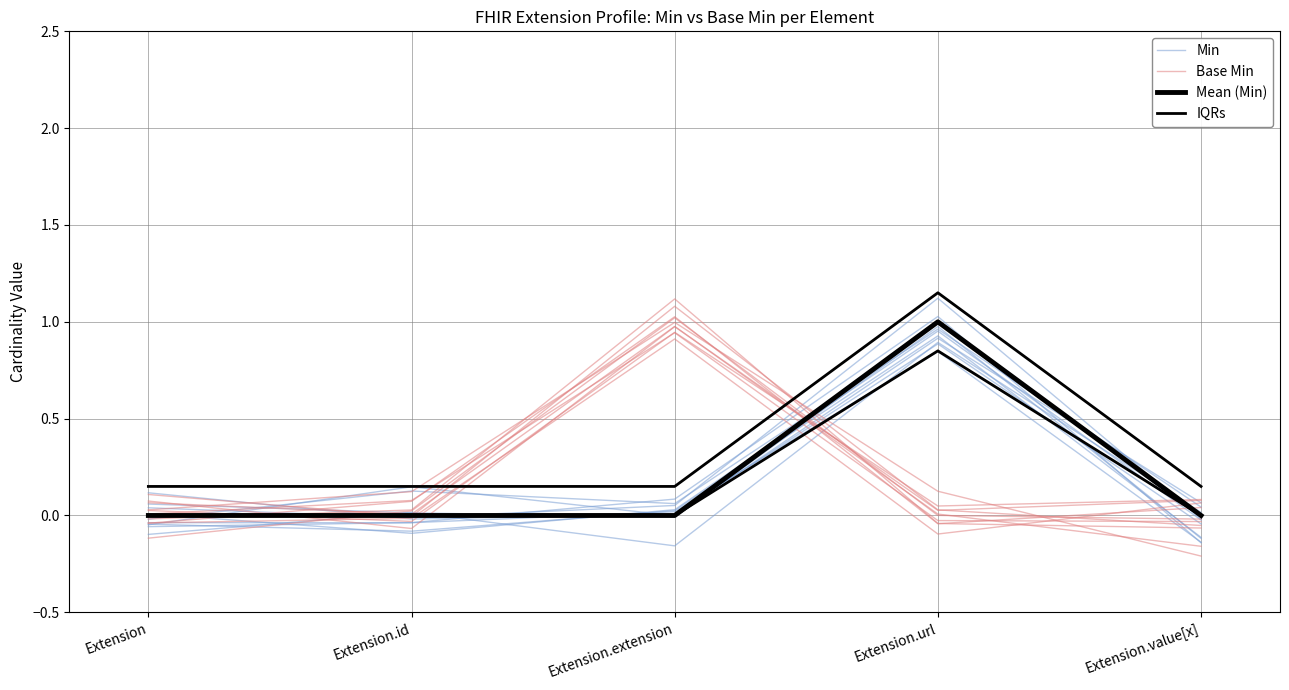

What is the greatest value displayed?

1.1